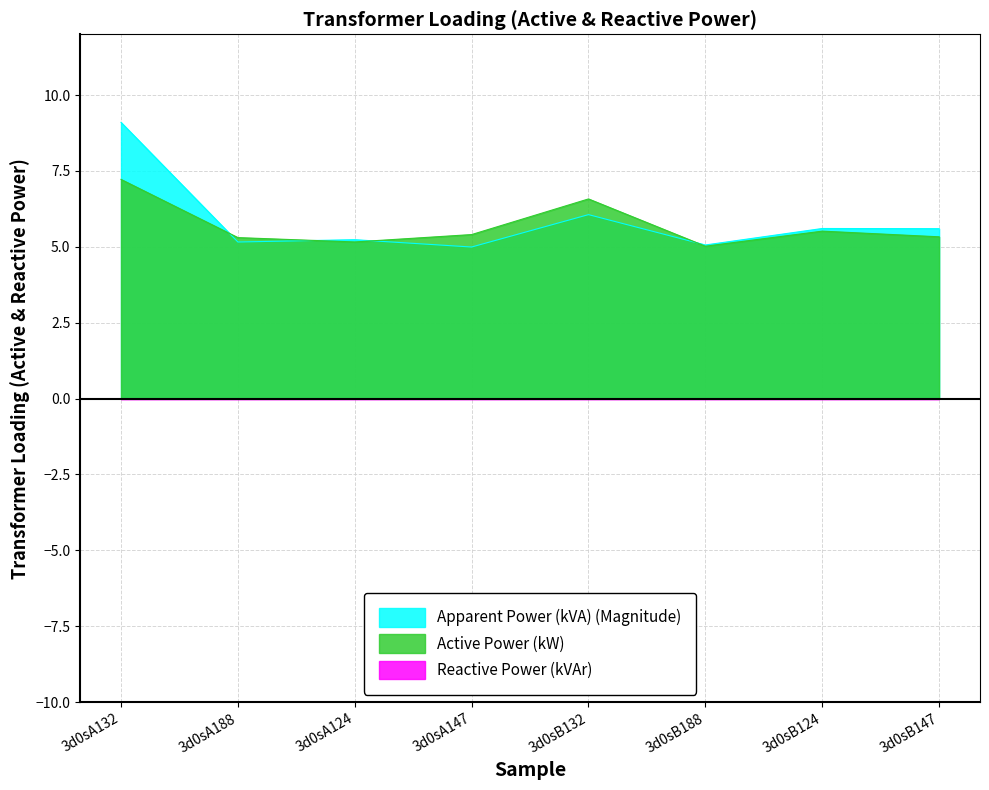

Between 3d0sA132 and 3d0sB124, which series saw the biggest shift?

Apparent Power (kVA) (Magnitude)